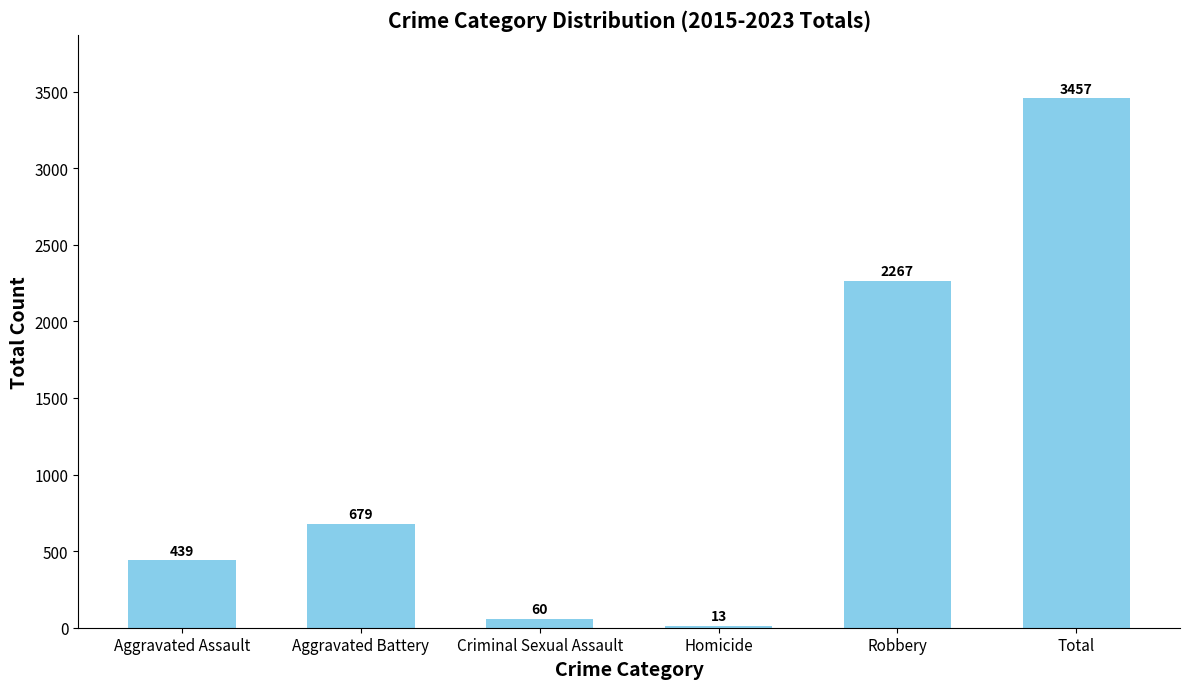

Approximately how many times larger is the value at Robbery compared to Homicide?

174.4